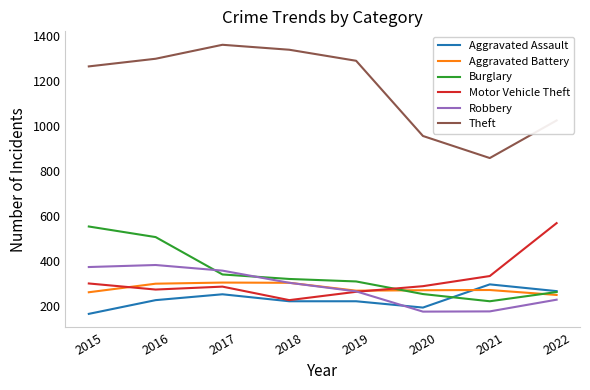

True or false: Theft and Motor Vehicle Theft cross at least once.

False